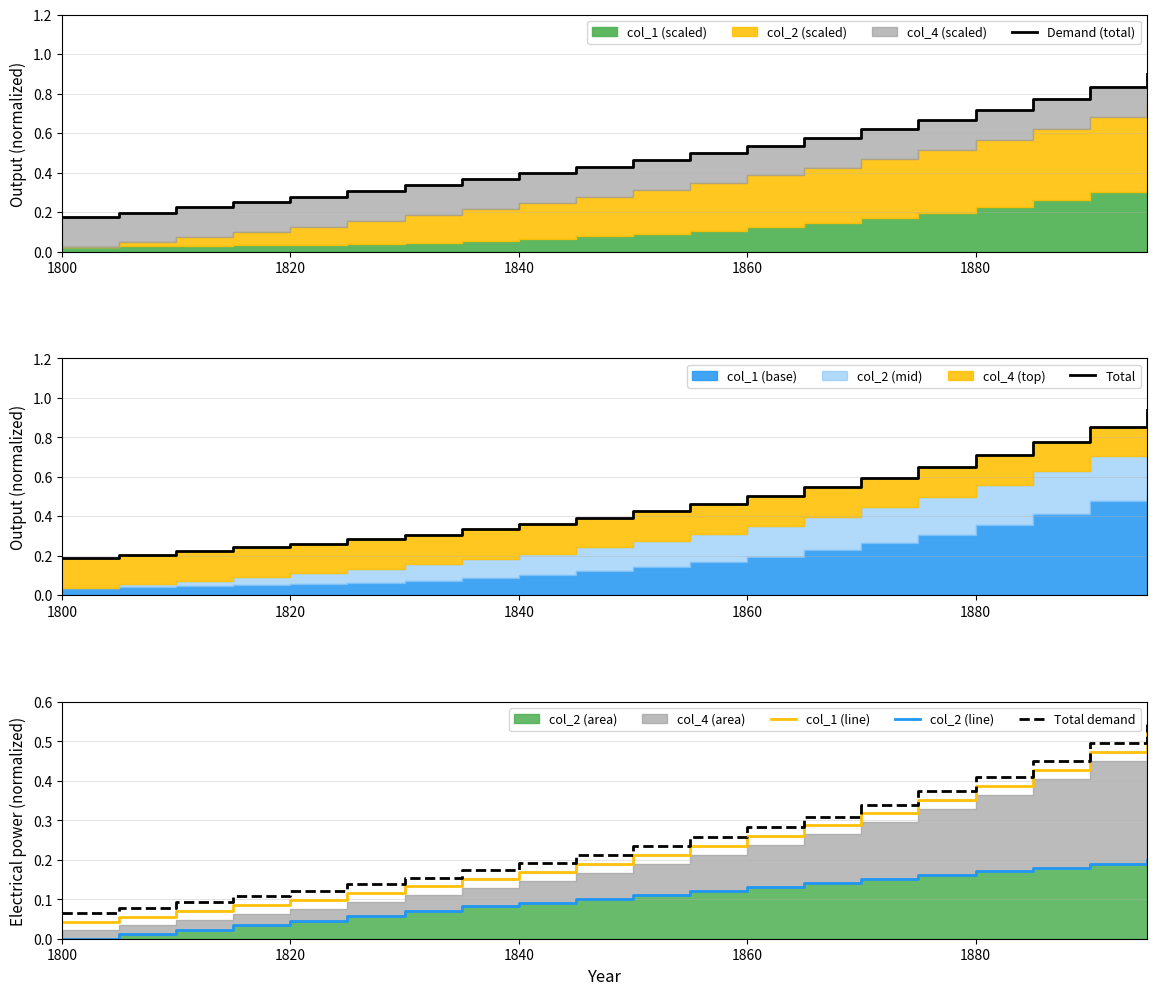

At which label is Total demand closest to 0?

1800